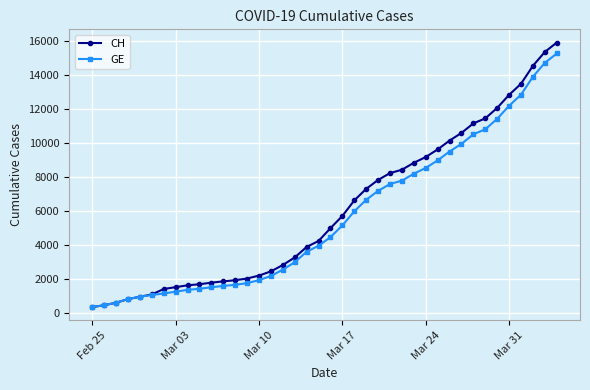

What is the minimum value for CH?

375